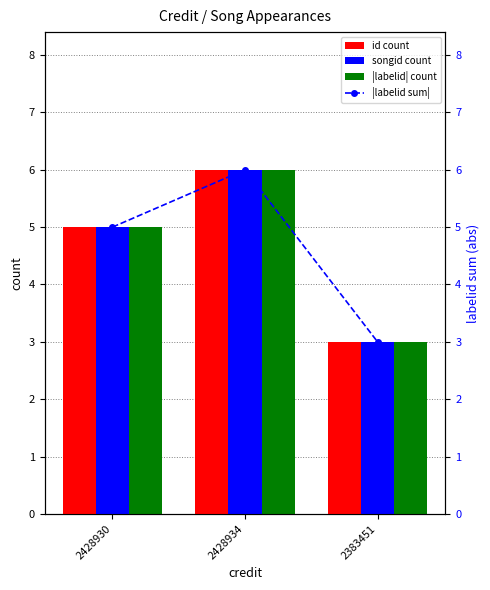

Reading right to left, extract all data points from this chart.

id count: 3	6	5
songid count: 3	6	5
|labelid| count: 3	6	5
|labelid sum|: 3	6	5